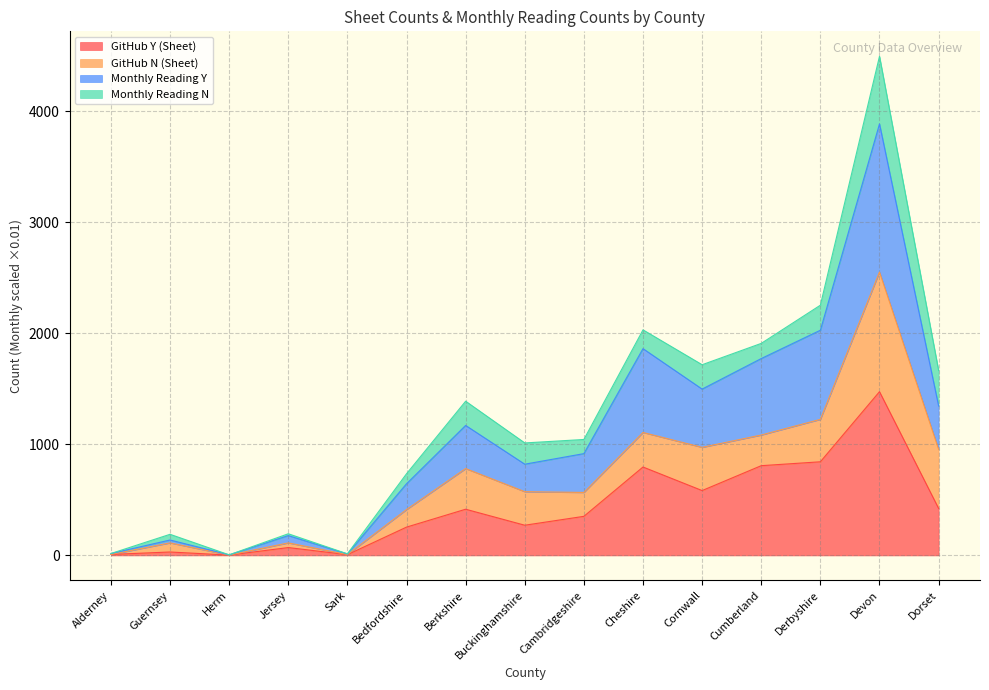

At which category is the sum across all series the highest?

Devon